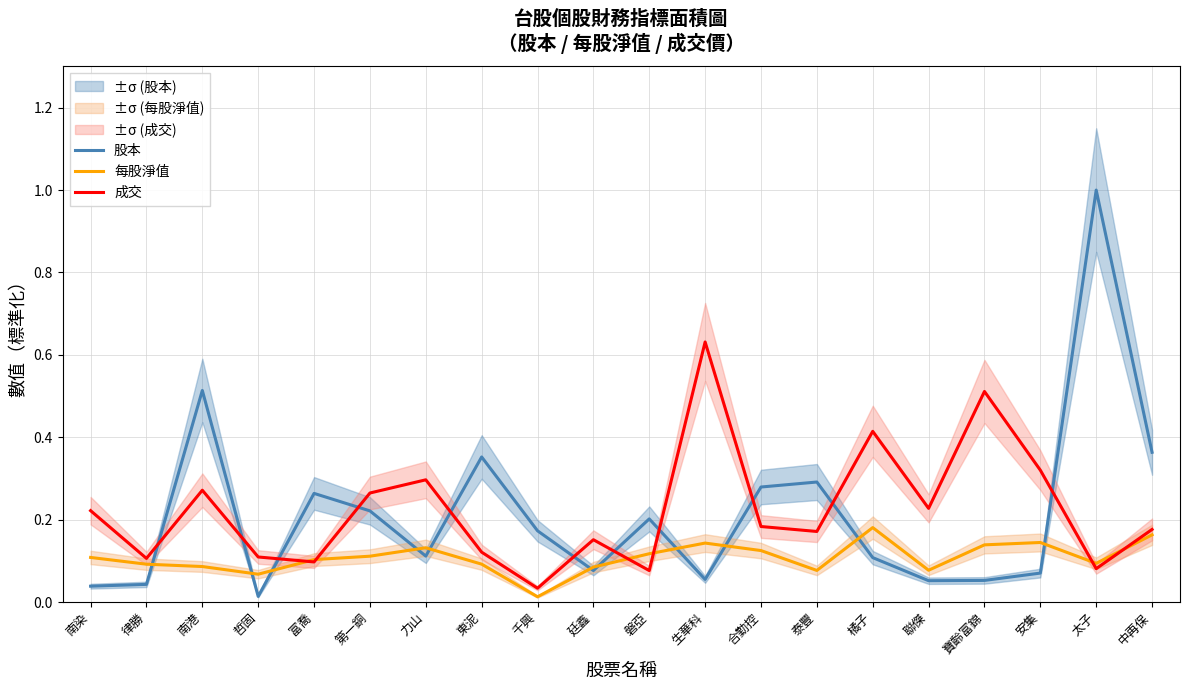

What value does the 成交 series have at 南港?

0.3